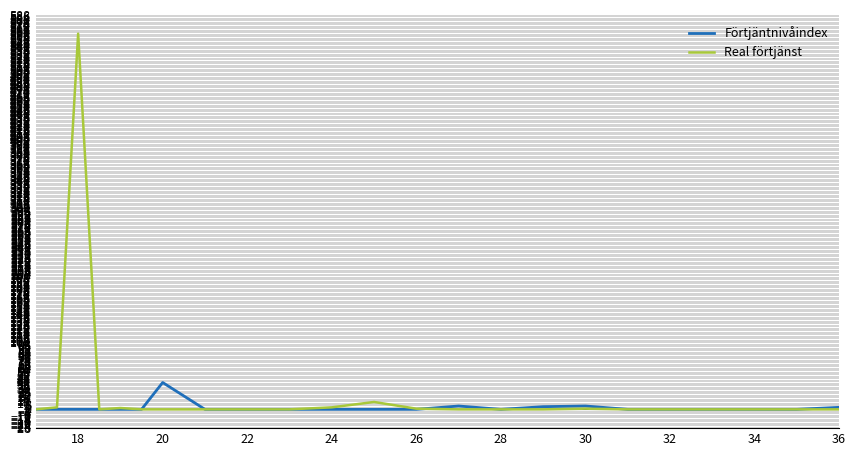

True or false: Real förtjänst has more than 1 points higher than both neighbors.

True